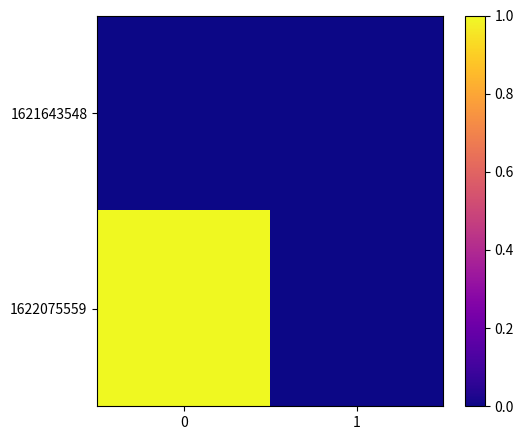

Which has a higher value, 1 or 0?

1